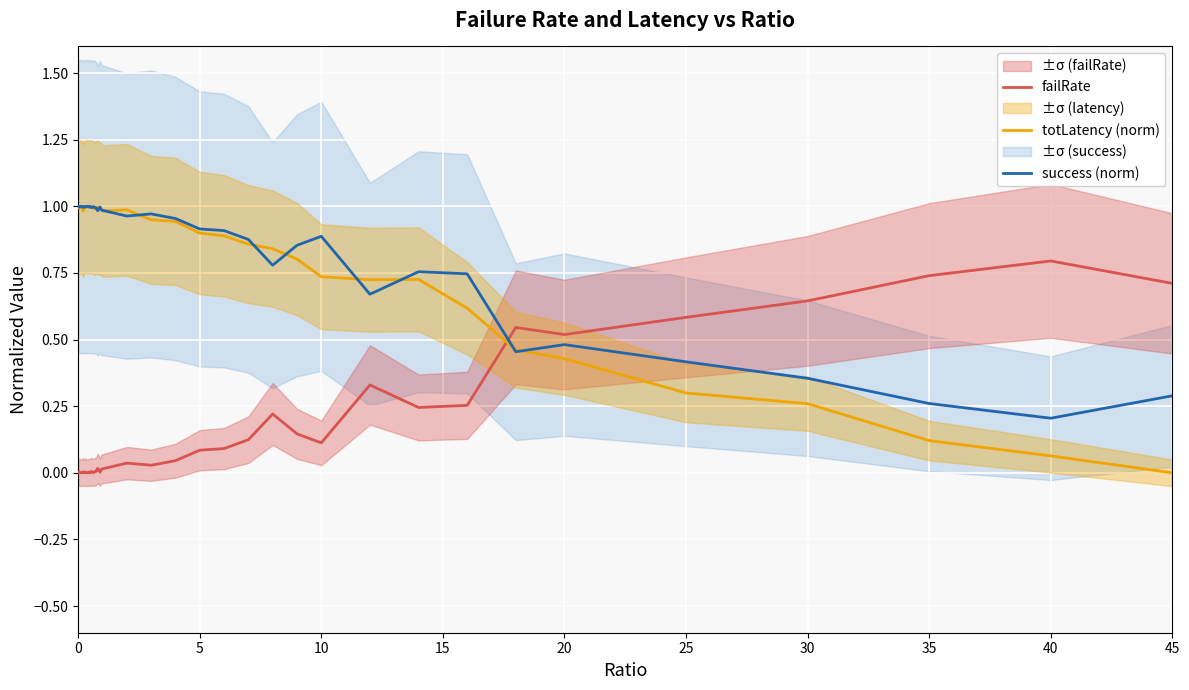

Which series ends up on top after the final intersection of totLatency (norm) and failRate?

failRate